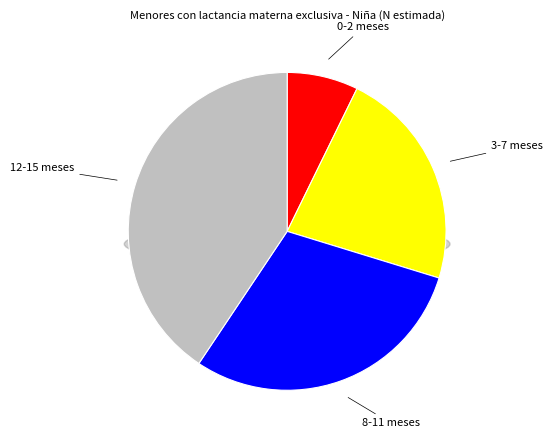

Do 3-7 meses and 8-11 meses together represent more than half of the pie?

Yes